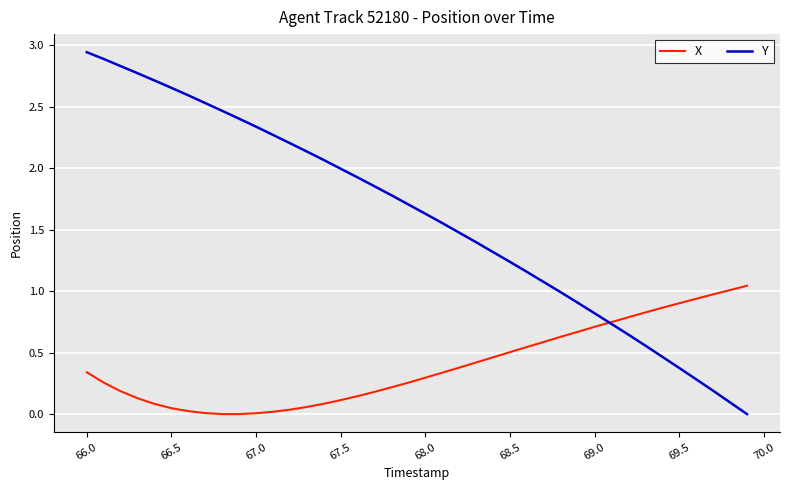

Which series has the largest total across all categories?

Y